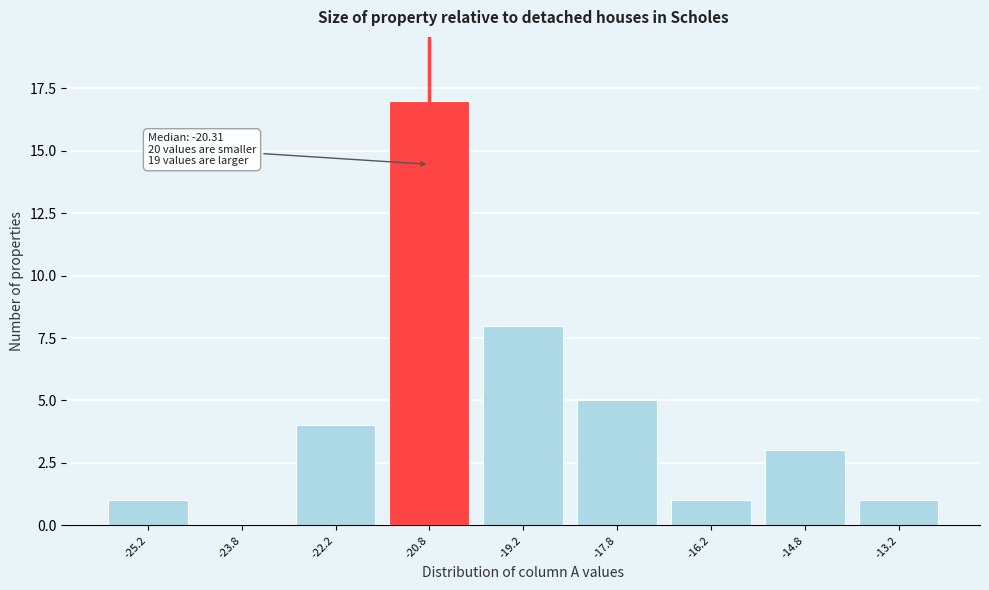

Reading left to right, extract all data points from this chart.

-25.2=1	-23.8=0	-22.2=4	-20.8=17	-19.2=8	-17.8=5	-16.2=1	-14.8=3	-13.2=1